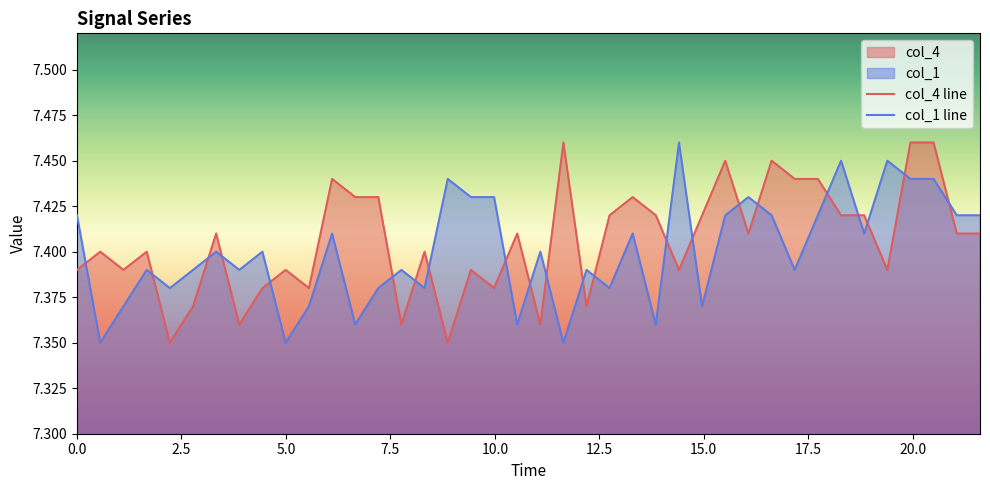

True or false: col_4 line and col_1 line intersect in this chart.

True